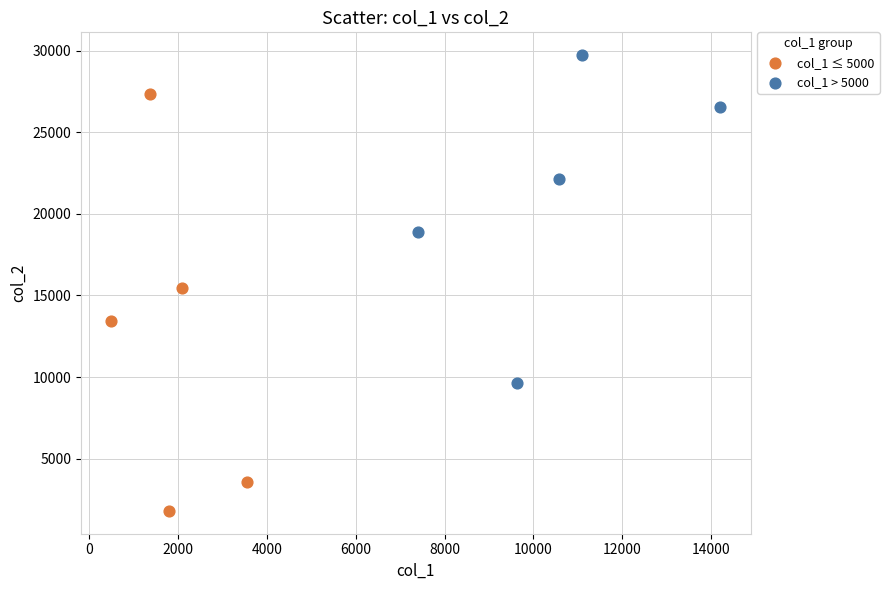

What are all the series names shown in the legend?

col_1 ≤ 5000, col_1 > 5000